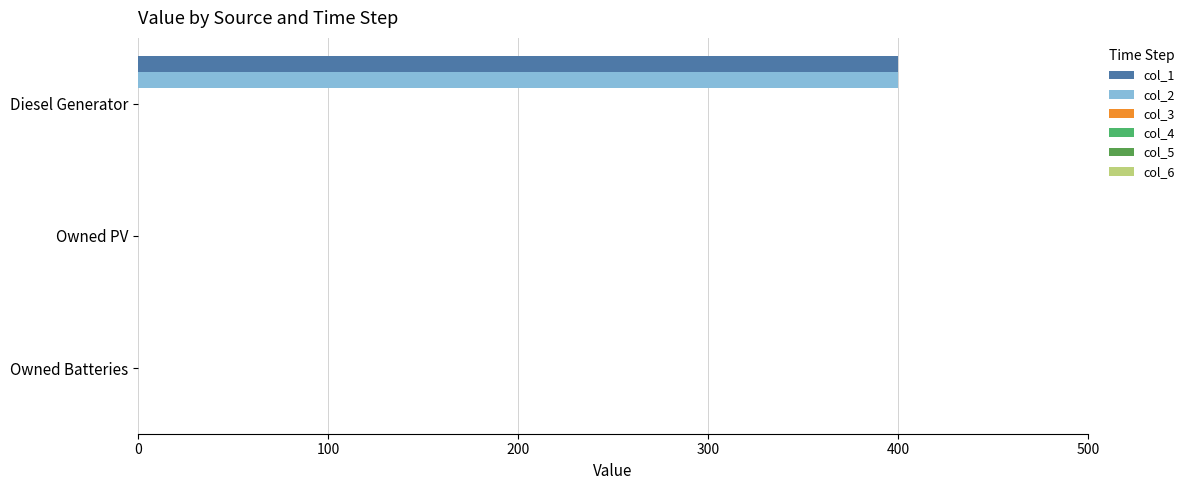

Reading left to right, extract all data points from this chart.

col_1: 400.0	0.0	0.0
col_2: 400.0	0.0	0.0
col_3: 0.1	0.1	0.1
col_4: 0.1	0.1	0.1
col_5: 0.1	0.1	0.1
col_6: 0.1	0.1	0.1